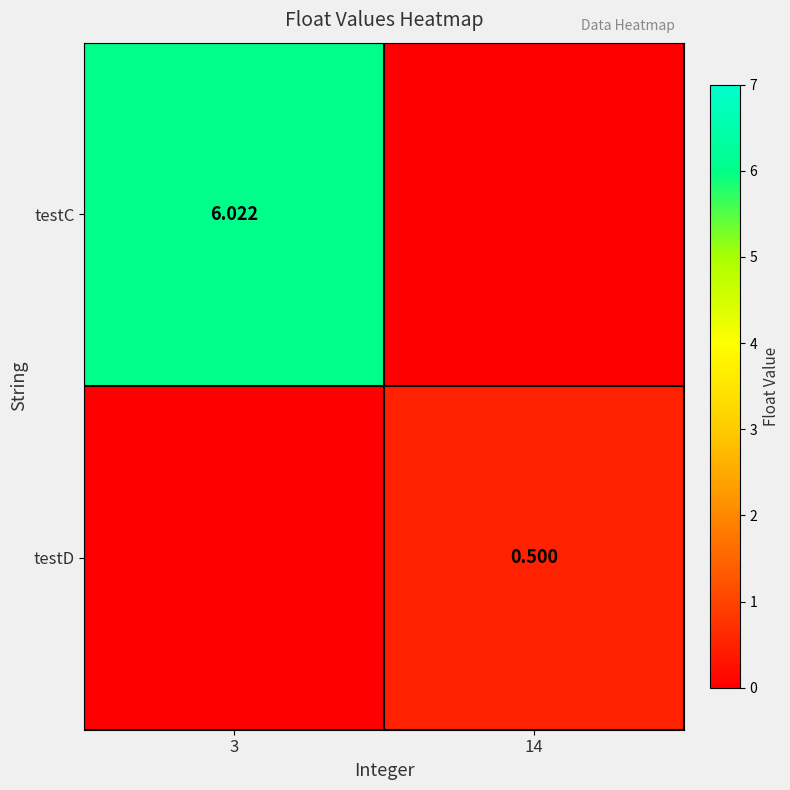

List the series in order of their overall mean, lowest first.

testD, testC